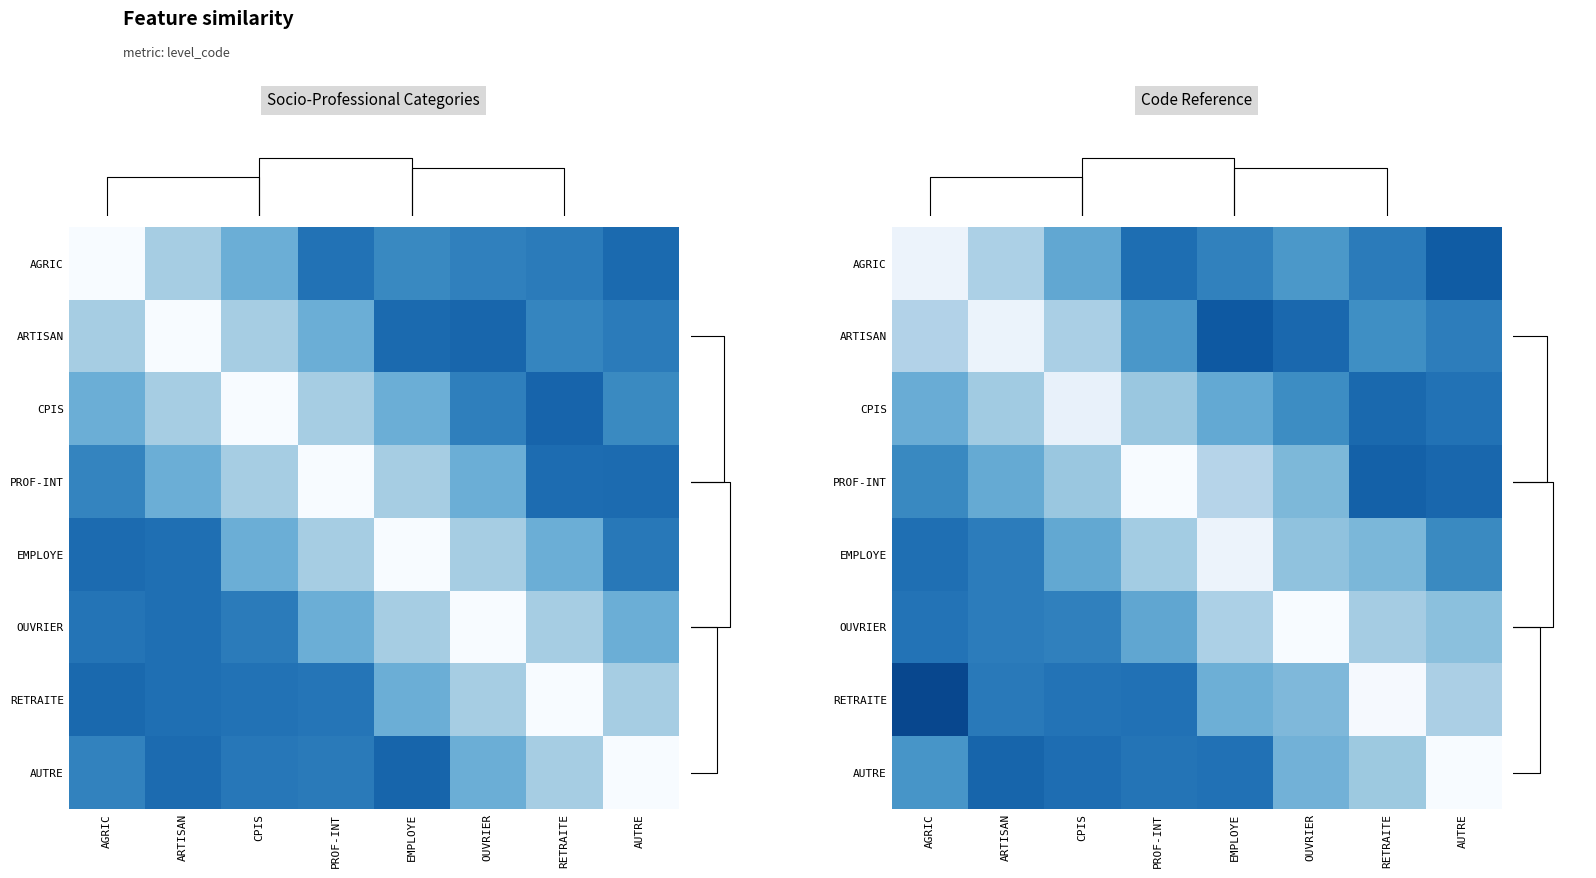

Reading left to right, what are all the values shown in this chart?

row_0: 0.9	0.7	0.5	0.2	0.3	0.4	0.3	0.2
row_1: 0.7	0.9	0.7	0.4	0.2	0.2	0.4	0.3
row_2: 0.5	0.6	0.9	0.6	0.5	0.4	0.2	0.3
row_3: 0.3	0.5	0.6	1.0	0.7	0.5	0.2	0.2
row_4: 0.2	0.3	0.5	0.6	0.9	0.6	0.5	0.3
row_5: 0.3	0.3	0.3	0.5	0.7	1.0	0.6	0.6
row_6: 0.1	0.3	0.3	0.3	0.5	0.6	1.0	0.7
row_7: 0.4	0.2	0.2	0.3	0.3	0.5	0.6	1.0